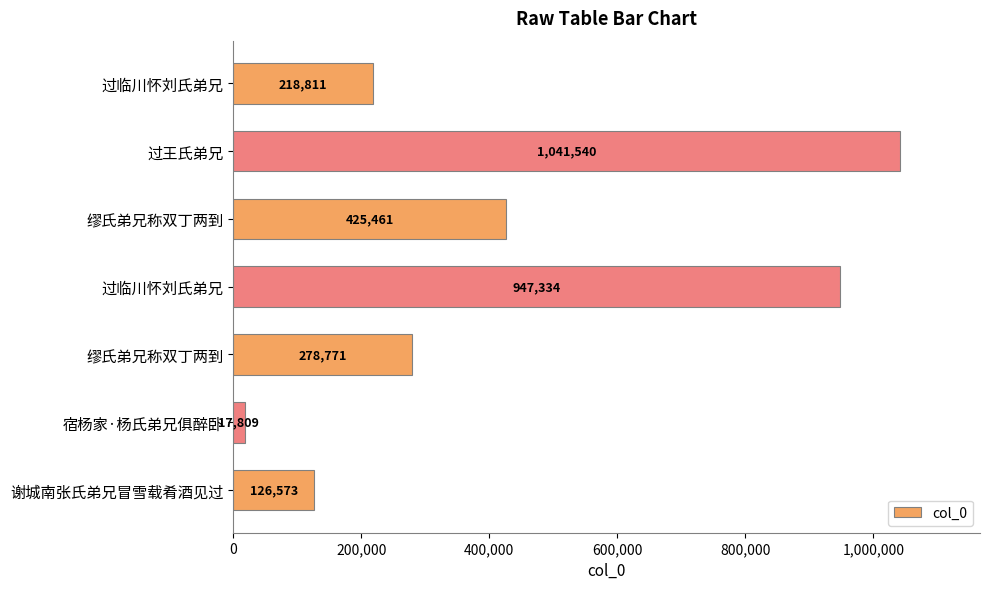

How many bars are there in total?

7